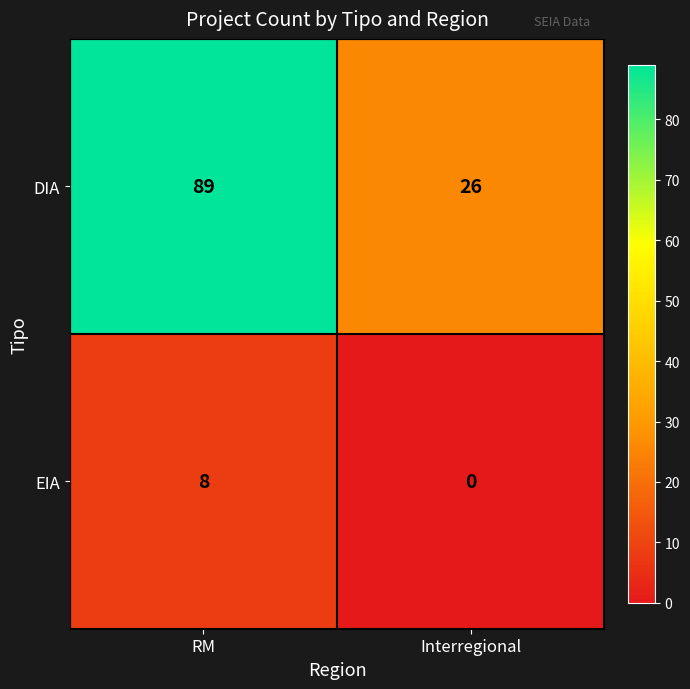

At which category is the sum across all series the highest?

RM